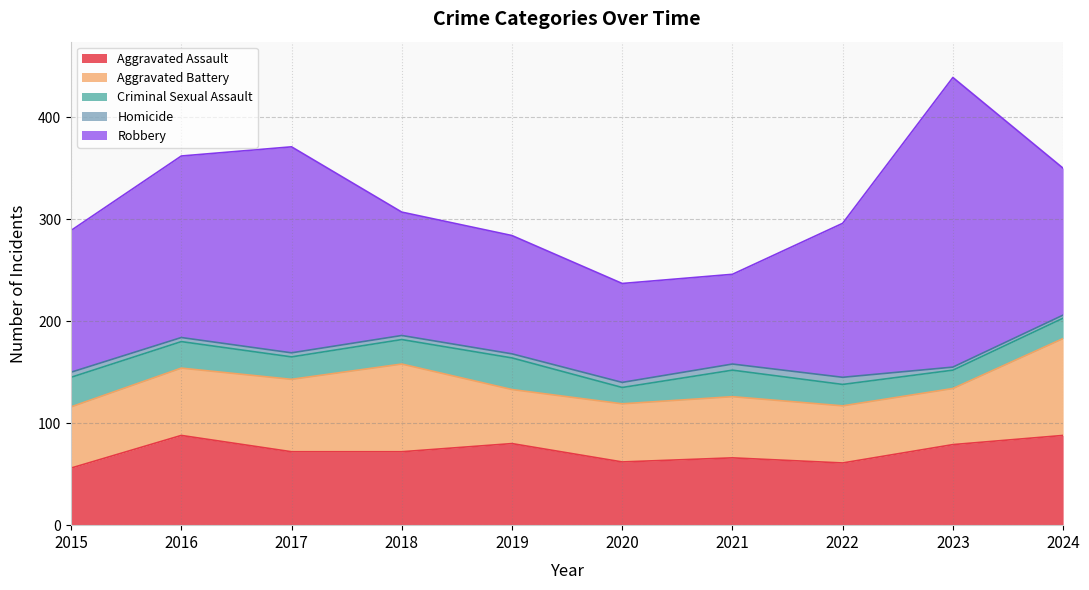

Which has a higher value, 2016 or 2018?

2016